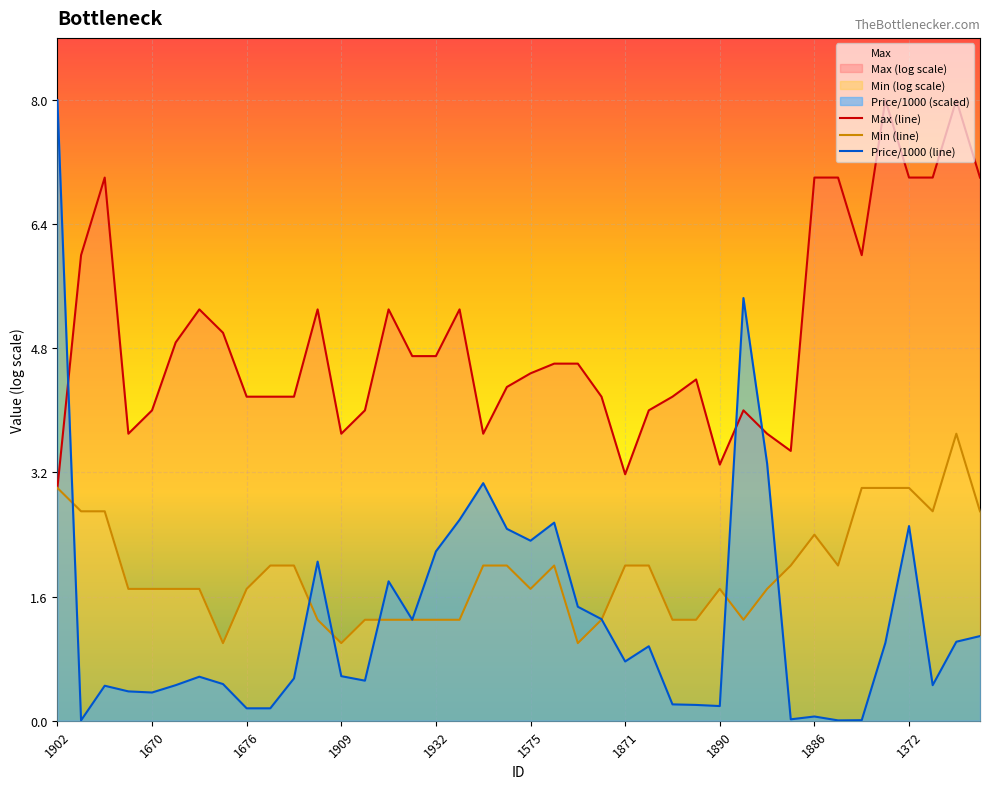

What is the difference between the maximum and minimum values in the Price/1000 (line) series?

8.0